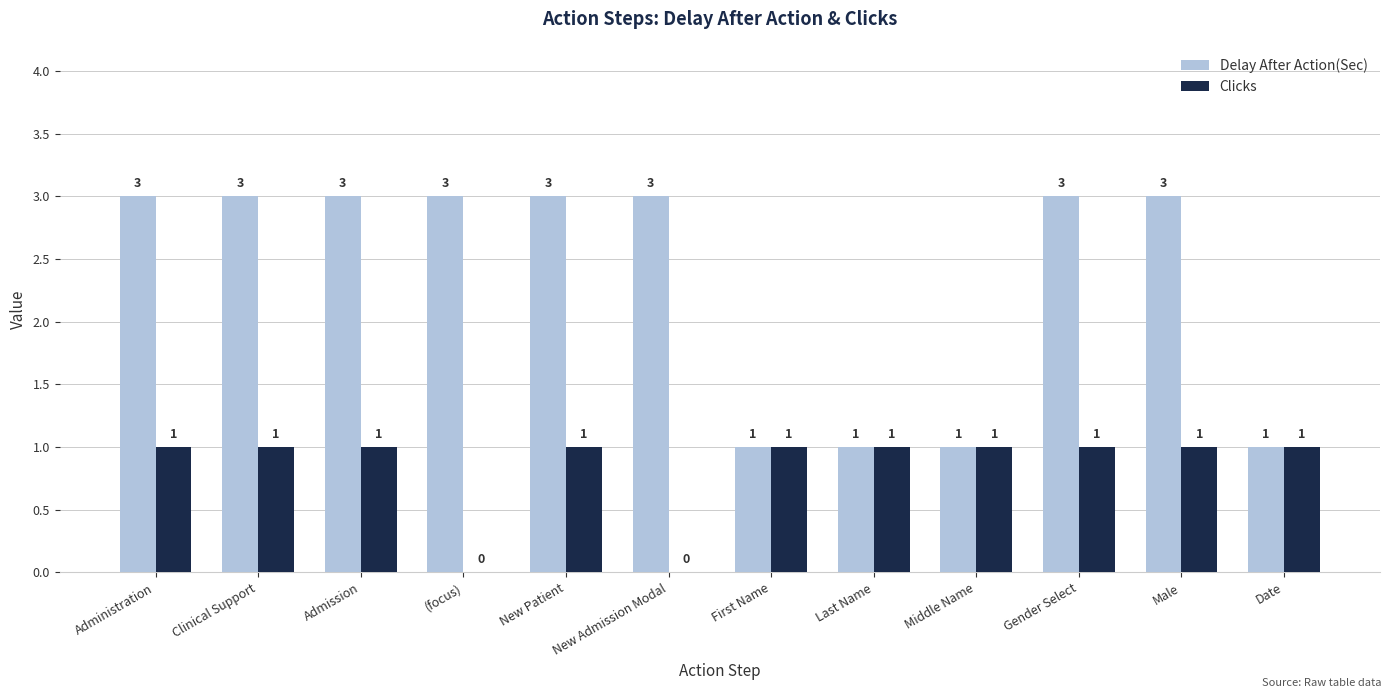

Read the Delay After Action(Sec) value at (focus).

3